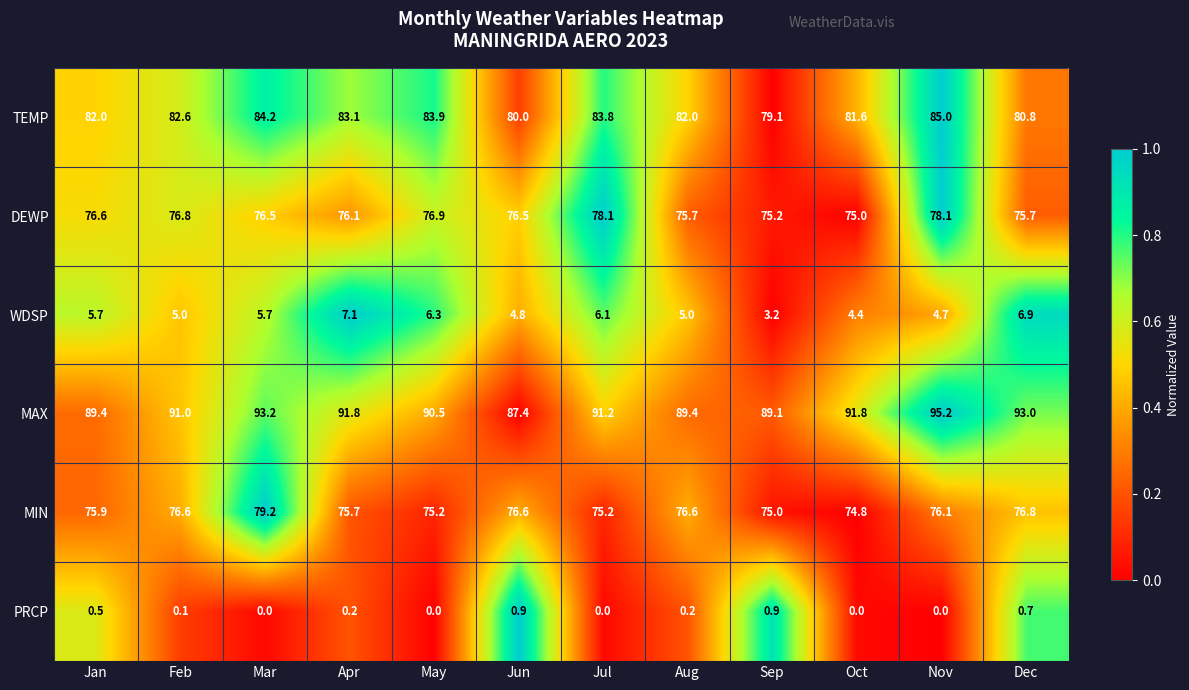

What value does the DEWP series have at Oct?

75.0